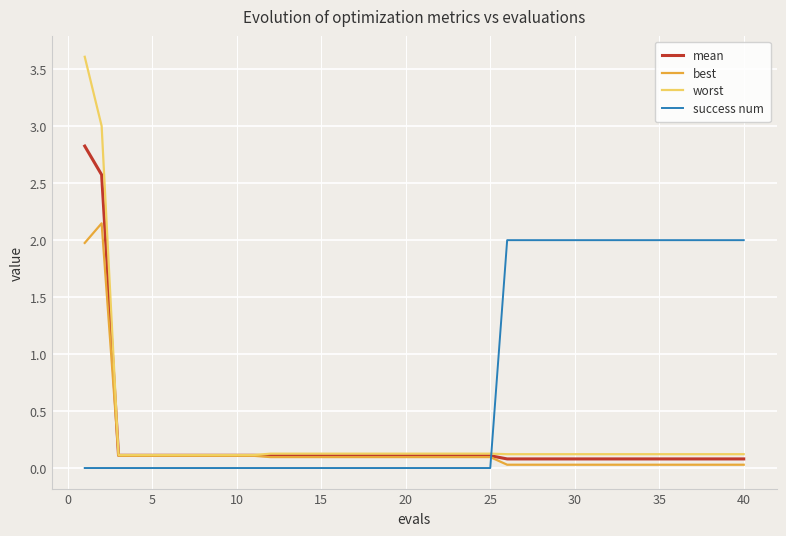

True or false: success num and mean cross at least once.

True